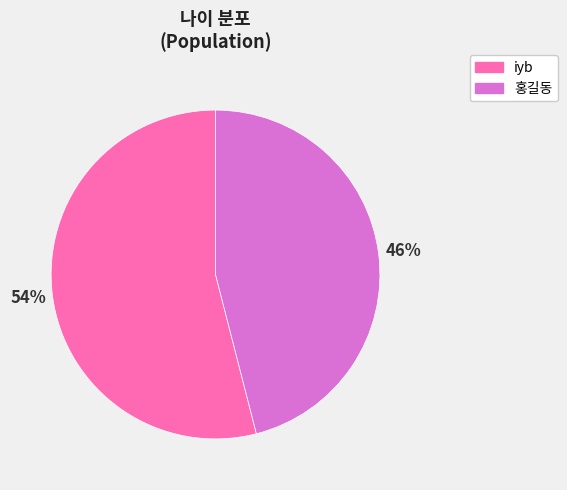

Is the sum of 홍길동 and iyb greater than half?

Yes